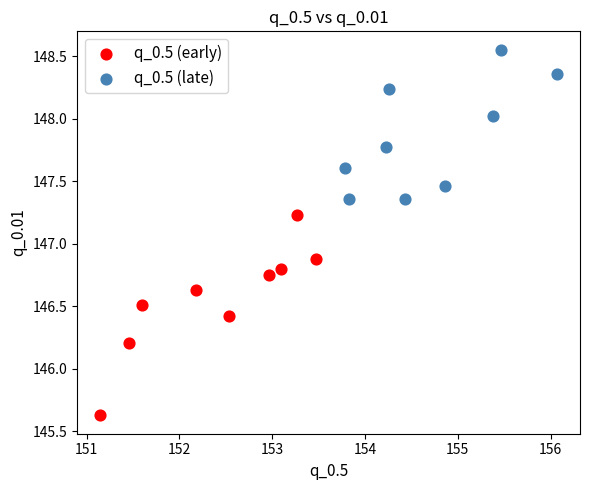

Which series reaches the minimum Y coordinate?

q_0.5 (early)